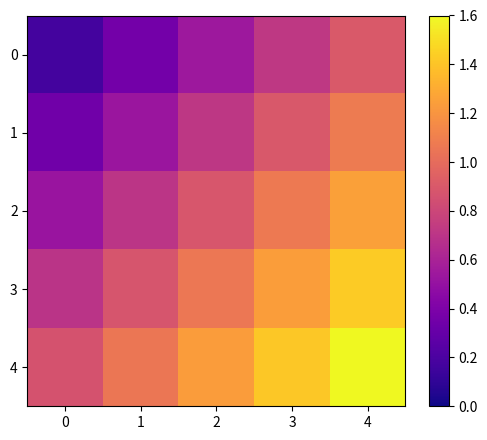

Reading left to right, what are all the values shown in this chart?

0: 0=0.2	1=0.4	2=0.5	3=0.7	4=0.9
1: 0=0.3	1=0.5	2=0.7	3=0.9	4=1.1
2: 0=0.5	1=0.7	2=0.9	3=1.1	4=1.3
3: 0=0.7	1=0.9	2=1.1	3=1.2	4=1.4
4: 0=0.9	1=1.1	2=1.2	3=1.4	4=1.6